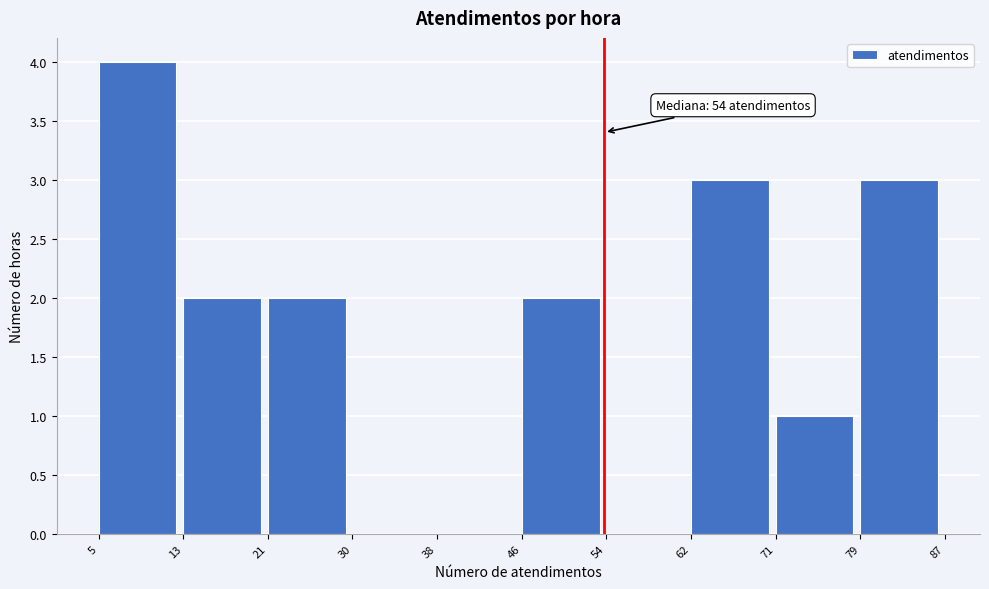

Over which range of the x-axis is the bar tallest?

5 to 13